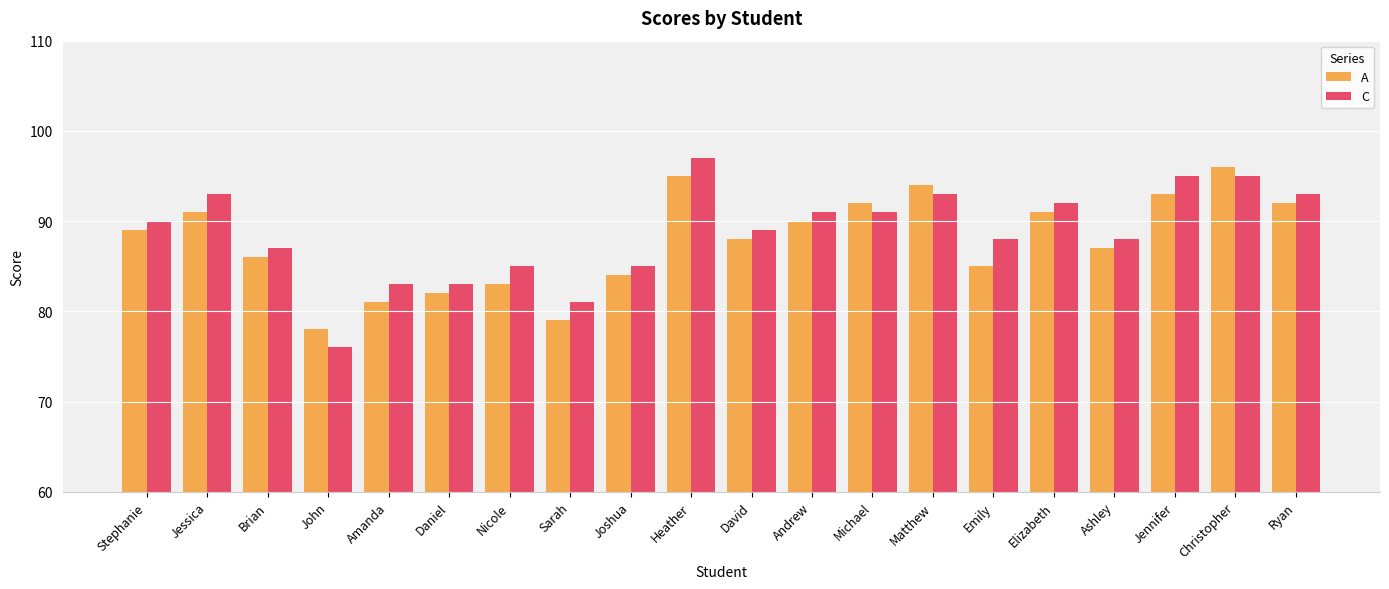

True or false: A has a value of 126 at Jessica.

False